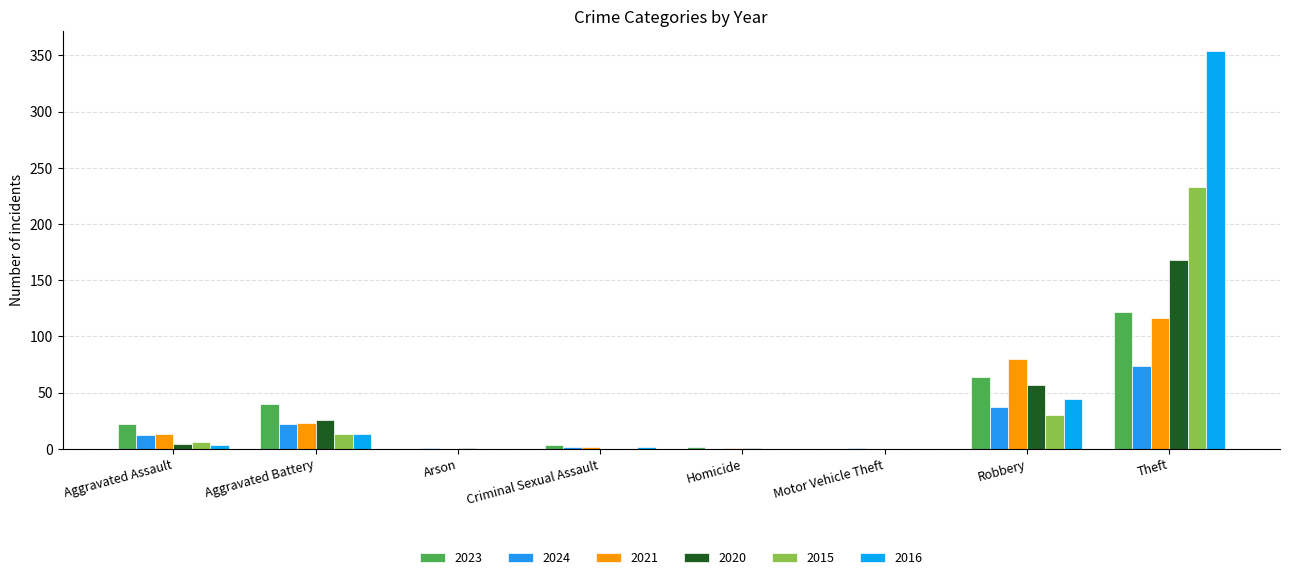

Reading left to right, extract all data points from this chart.

2023: 22	40	0	3	2	0	64	122
2024: 12	22	1	2	0	1	37	74
2021: 13	23	0	2	1	0	80	116
2020: 4	26	1	0	1	0	57	168
2015: 6	13	0	0	0	0	30	233
2016: 3	13	0	2	0	0	44	354